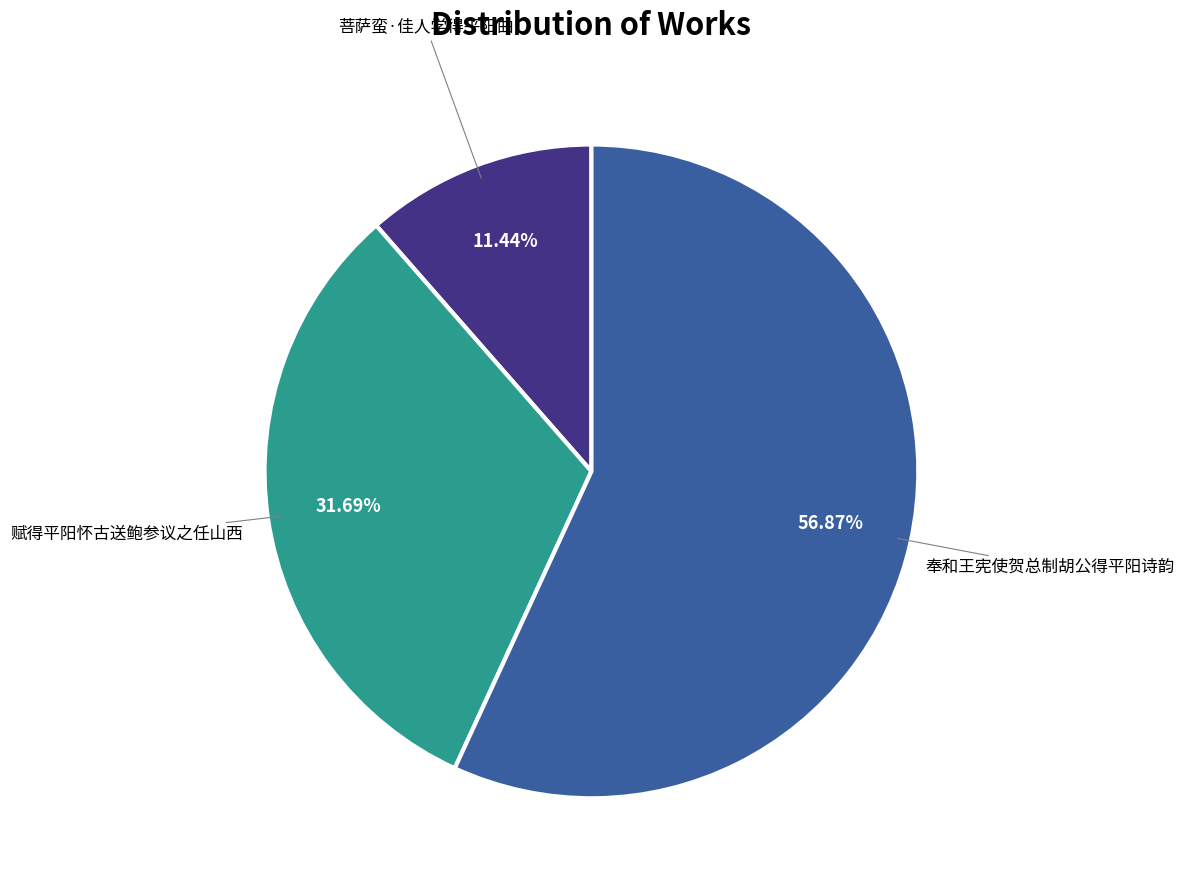

Which category has the biggest portion of the pie?

奉和王宪使贺总制胡公得平阳诗韵